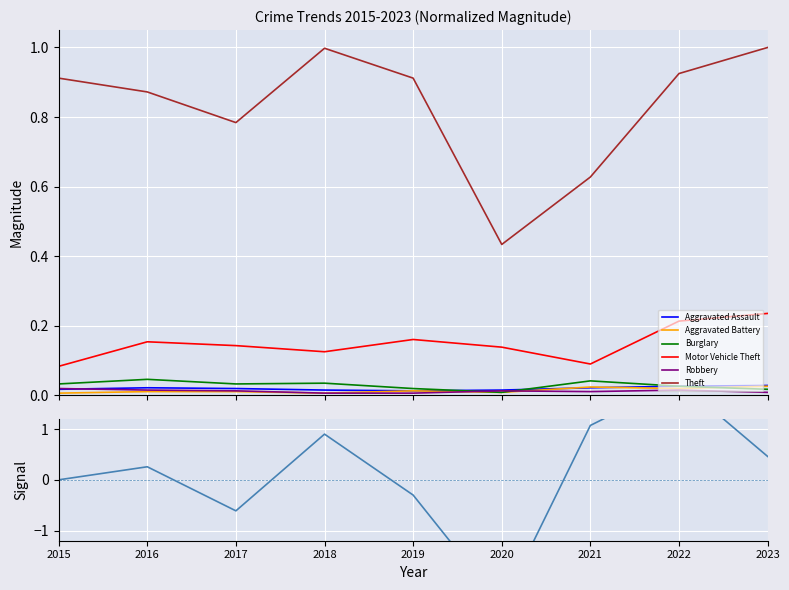

Between 2018 and 2019, which series saw the biggest shift?

Theft